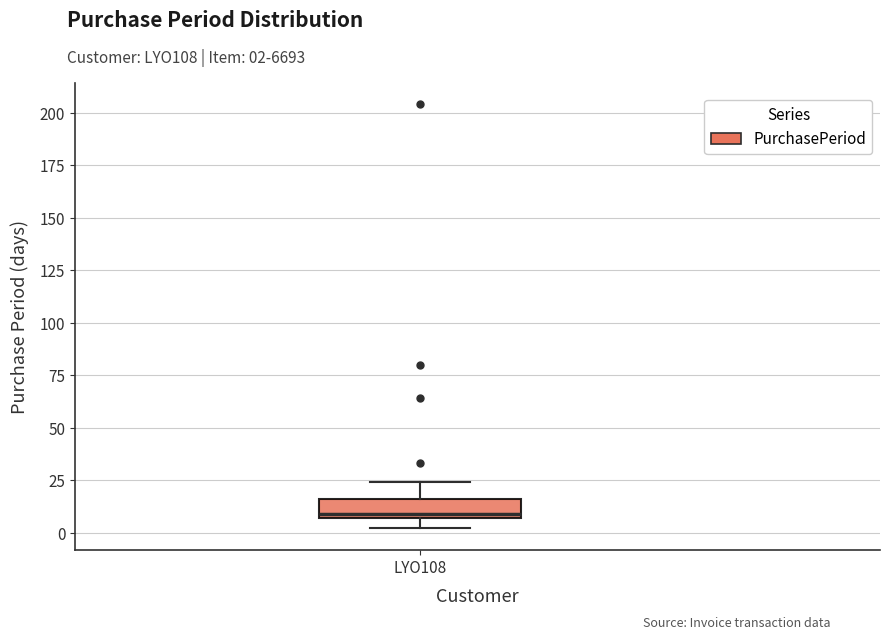

Read this box plot against the y-axis: the position of the median line, the range covered by the box, and the ends of both whiskers. The values are not printed on the chart, so give them approximately, as read against the axis.

median 10, box 5 to 15, whiskers 0 to 25